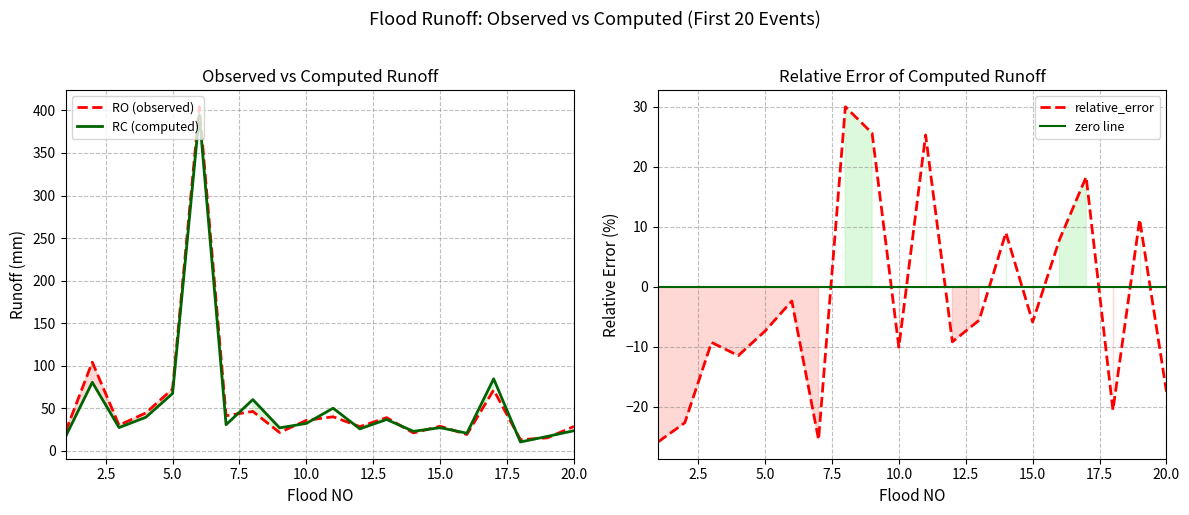

What is the minimum value for relative_error?

-25.9